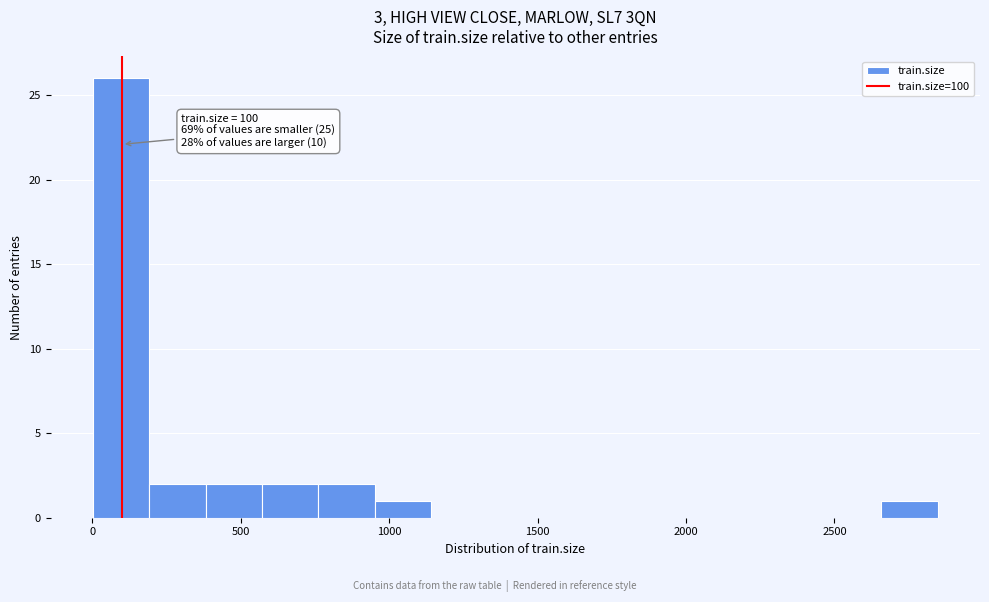

Read against the x-axis, roughly where is the centre of the tallest bar?

100